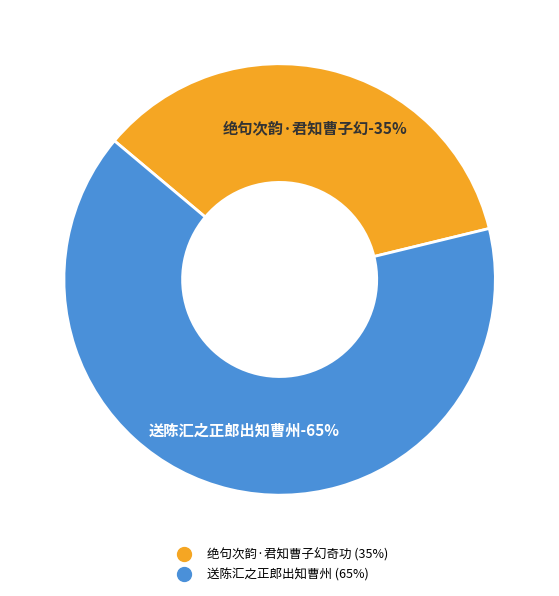

To the nearest percent, what is the average slice percentage?

50%